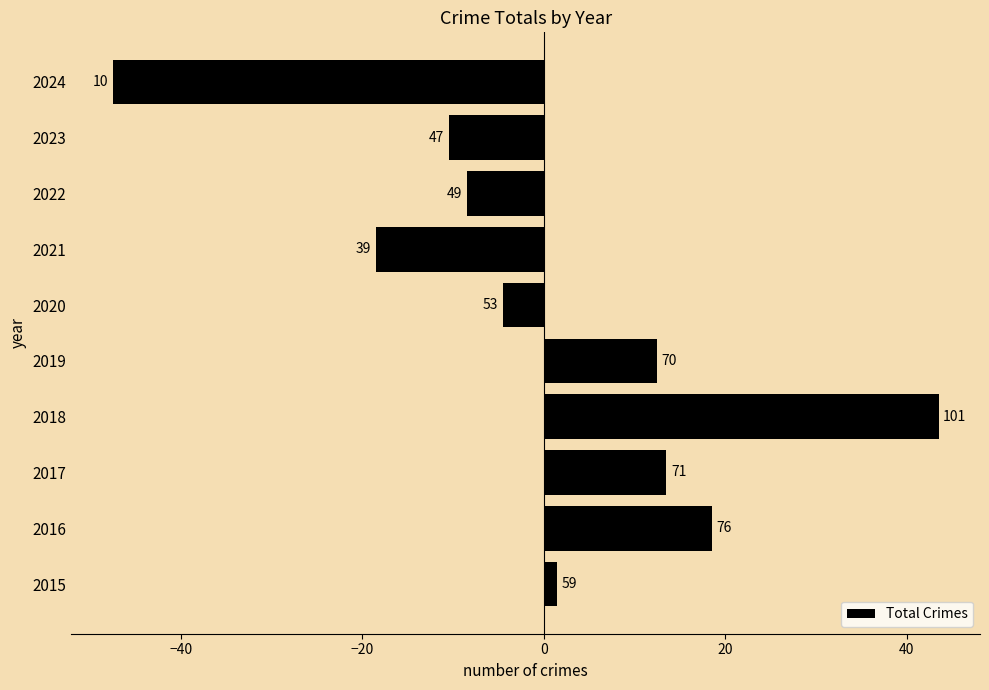

Does the chart contain any negative values?

Yes